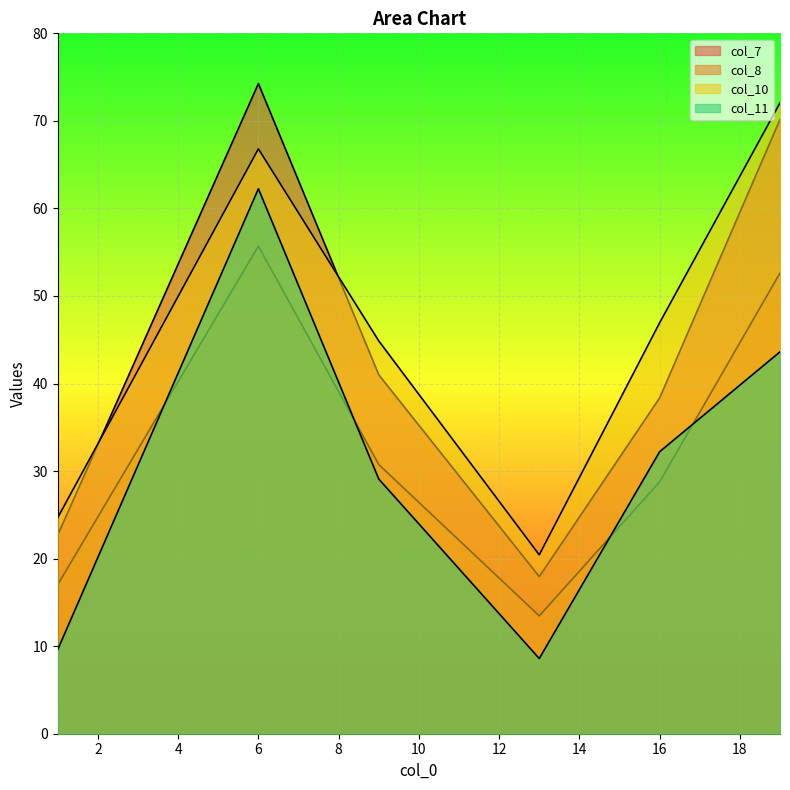

What is the total value across all series at 16?

146.3